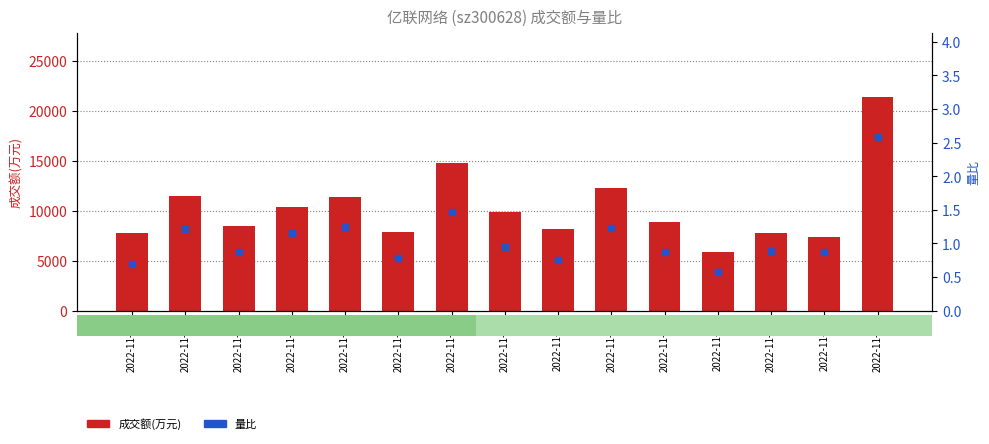

Are the bars grouped side by side (vs. stacked)?

Yes